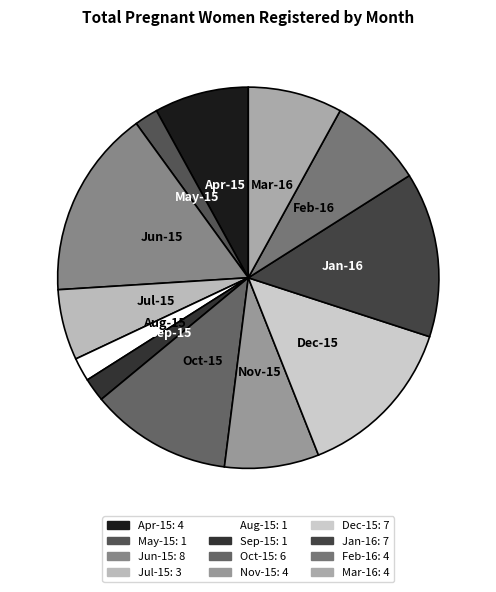

Does Jan-16 represent more than half of the total?

No